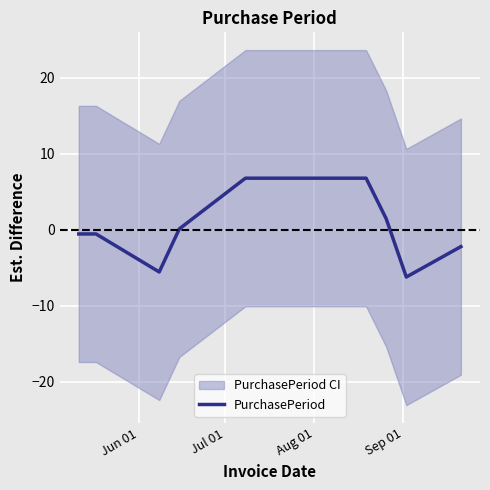

What is the greatest value displayed?

6.8